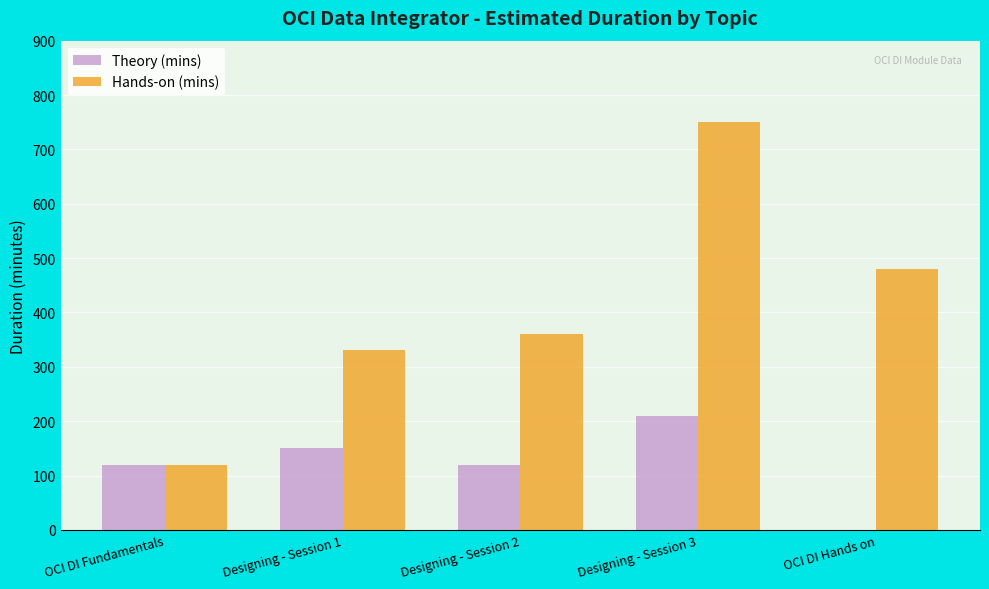

What is the greatest value displayed?

750